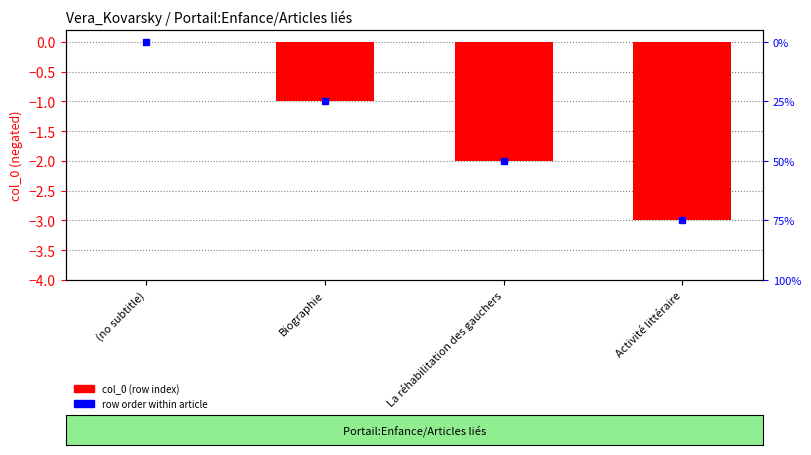

Rank the categories by value from lowest to highest.

Activité littéraire, La réhabilitation des gauchers, Biographie, (no subtitle)